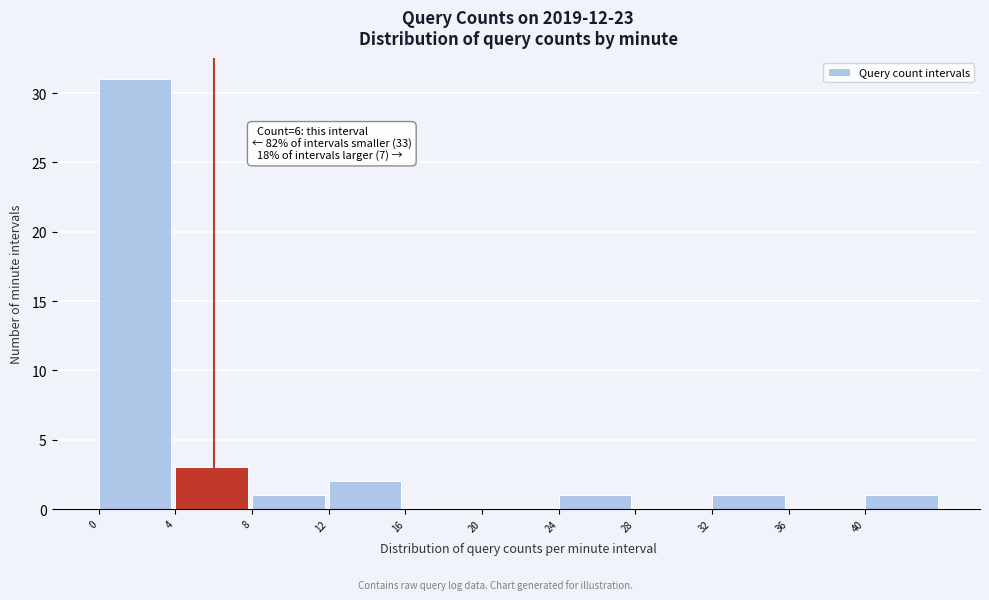

Over which range of the x-axis is the bar tallest?

0 to 4